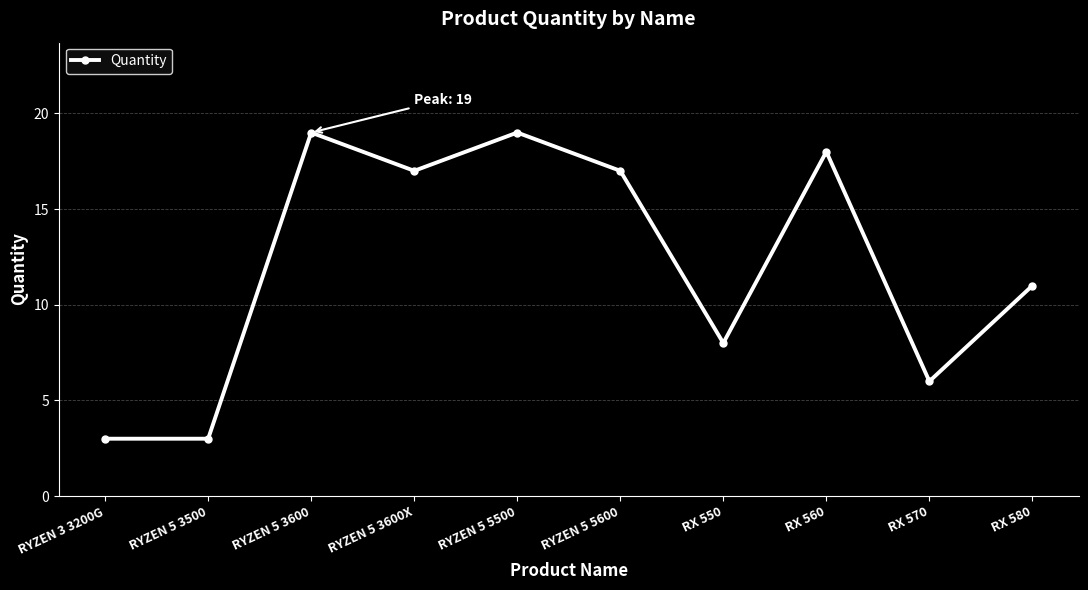

What is the value of the 8th point from the left?

18